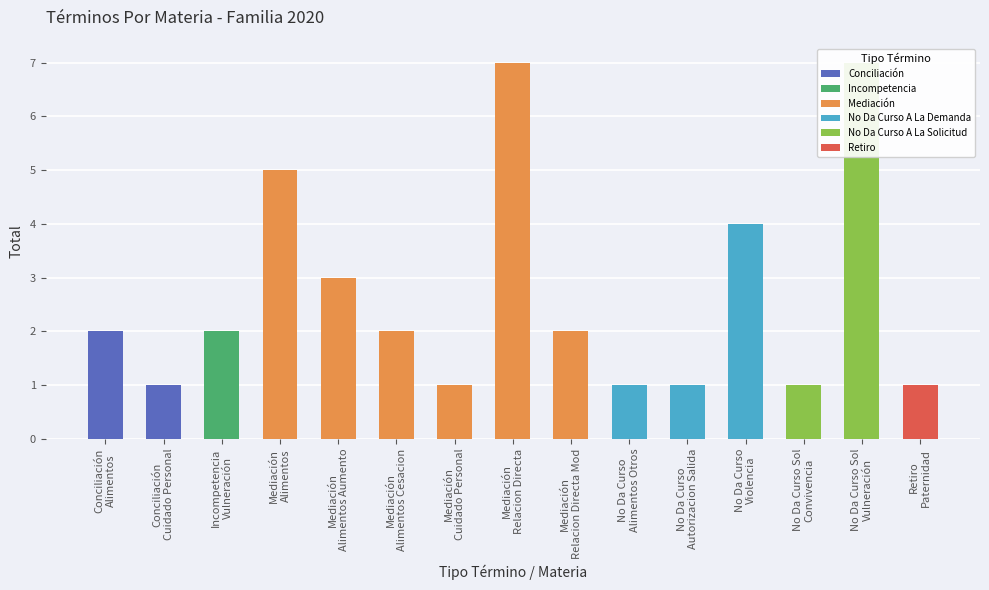

What is the sum of all values?

40